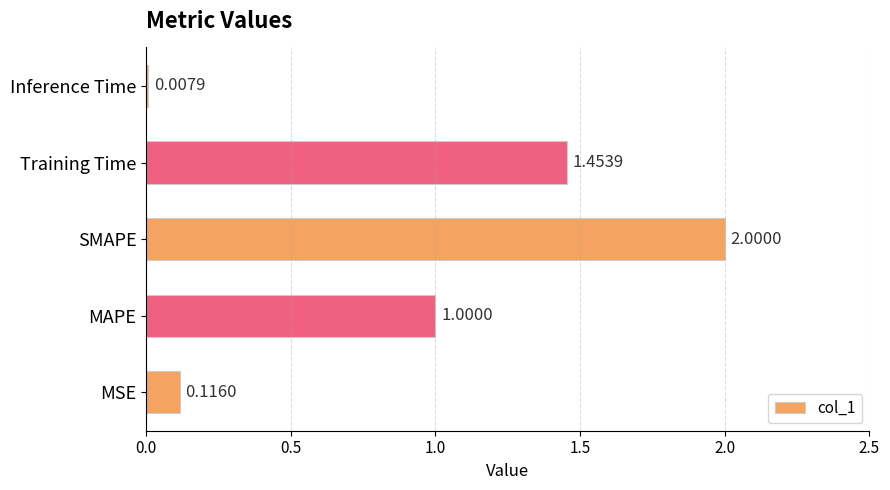

What is the average value?

0.9